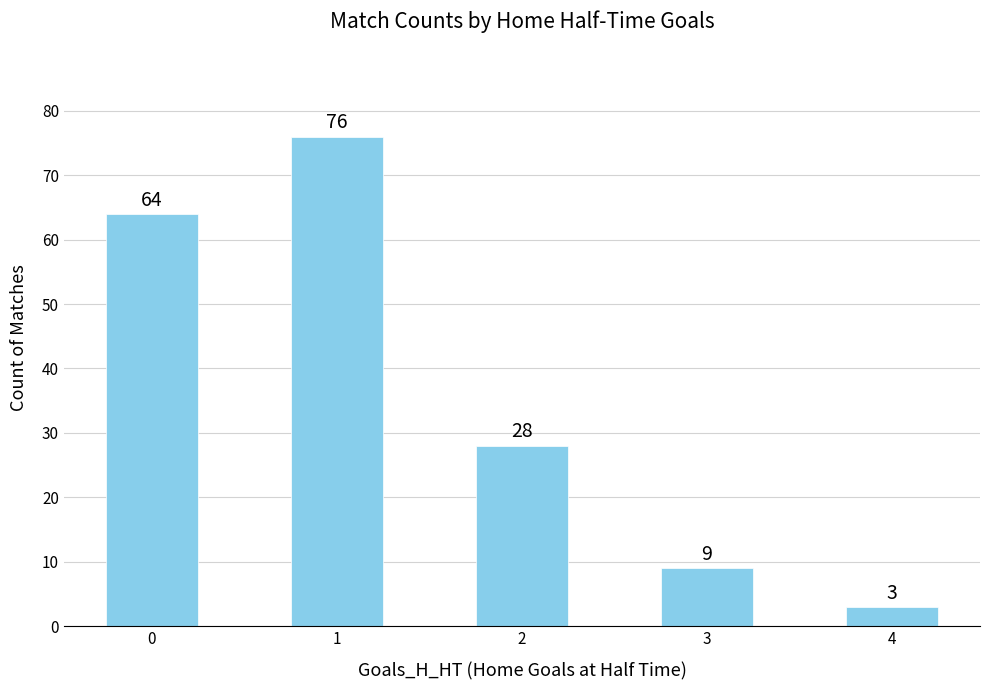

Rank the categories by value from highest to lowest.

1, 0, 2, 3, 4